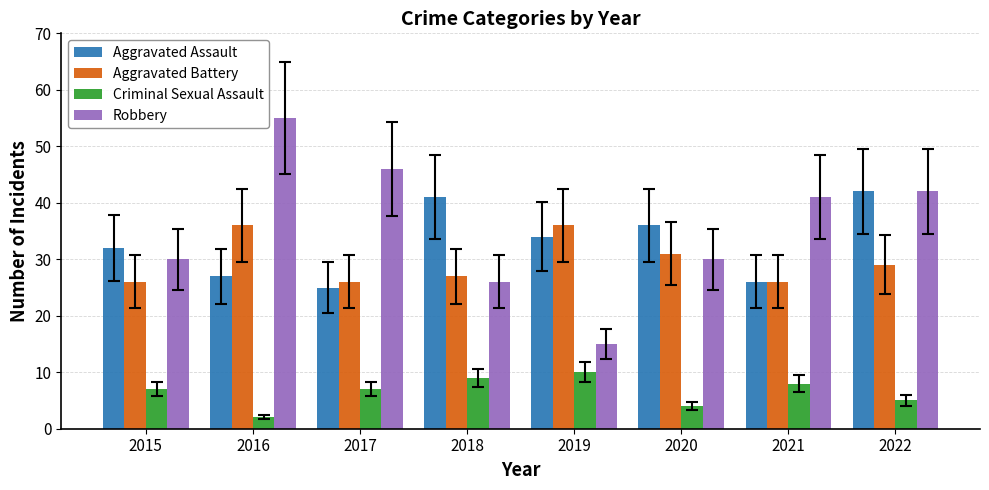

The value of Aggravated Battery at 2022 is 29. True or false?

True